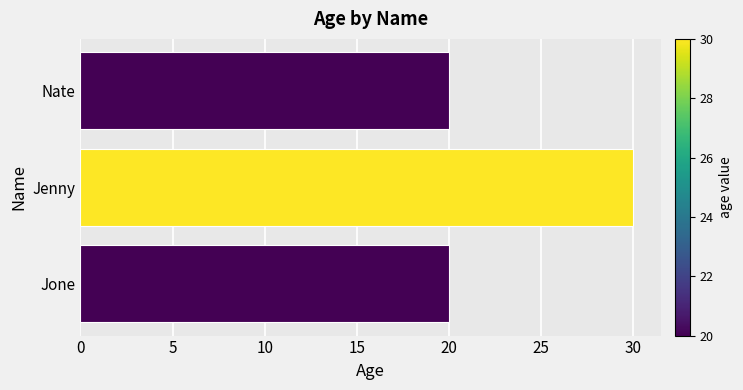

Between Jenny and Nate, which is larger?

Jenny